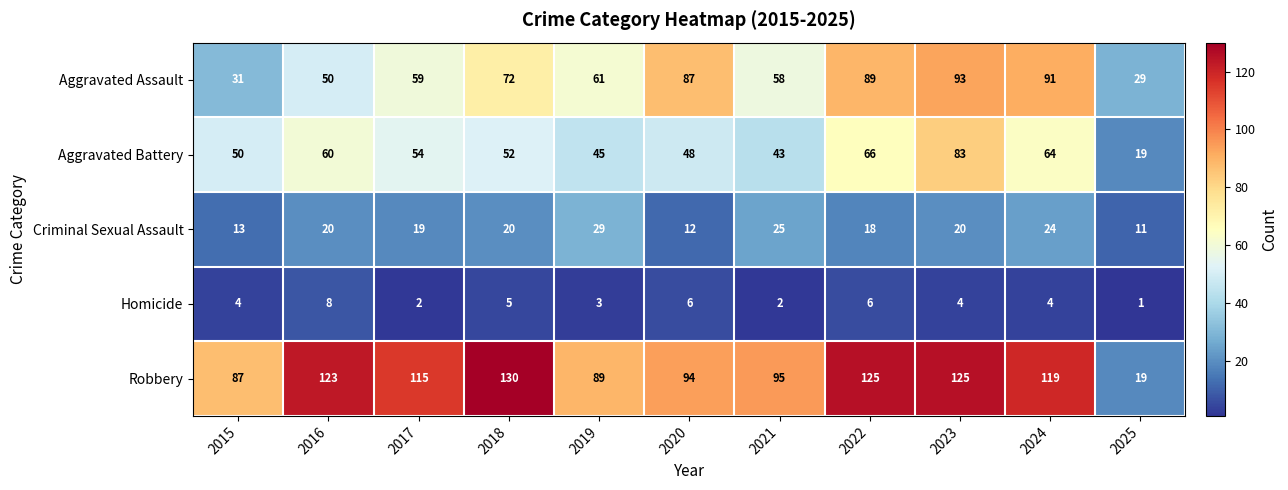

At how many categories does at least one series exceed 71?

10